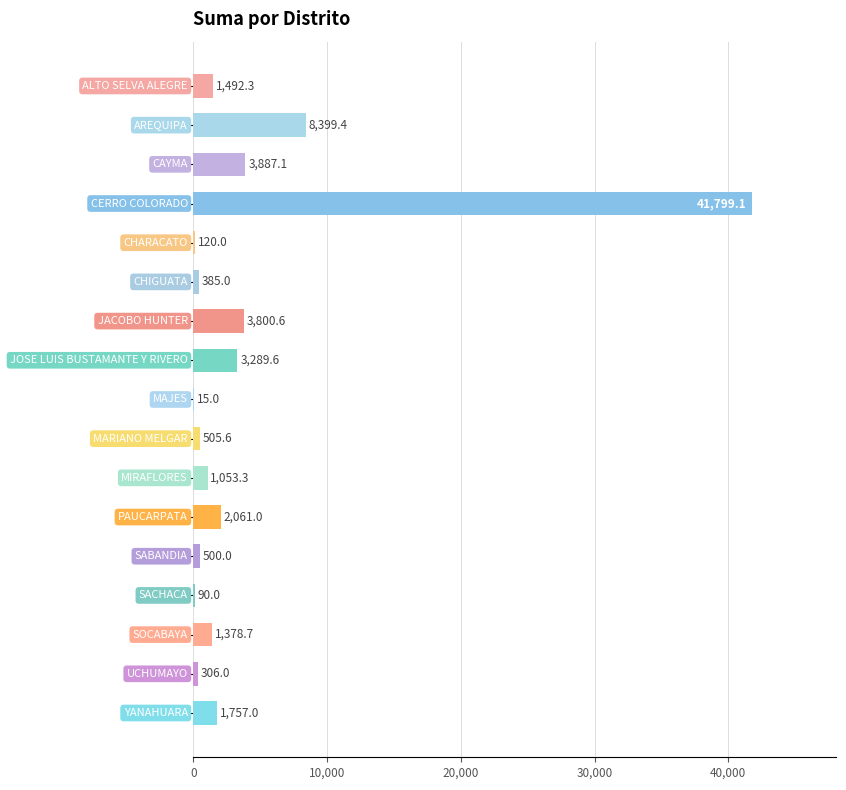

What is the greatest value displayed?

41799.1